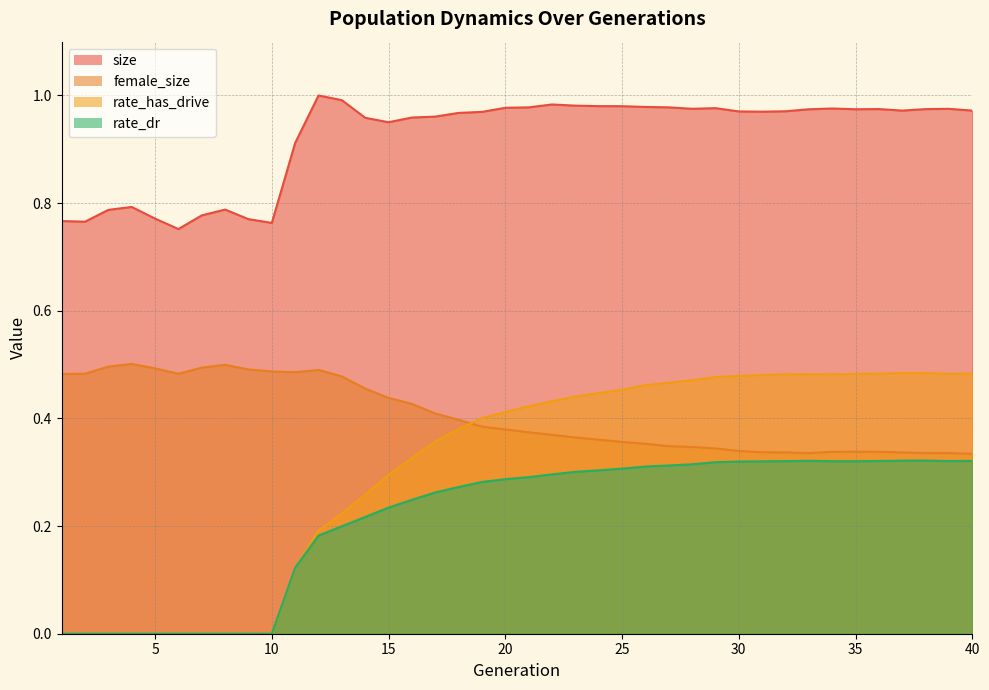

True or false: rate_has_drive has more than 1 points higher than both neighbors.

True